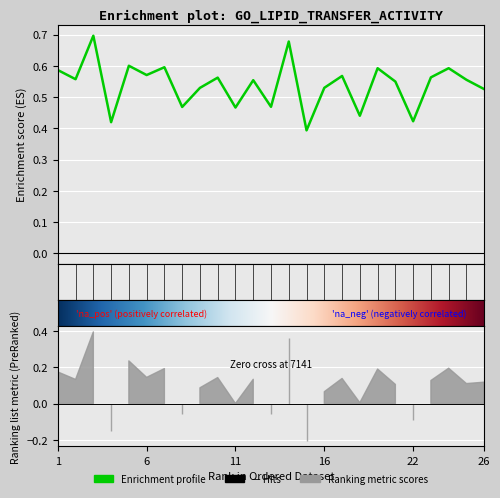

What is the total value across all series at 1?

1.3